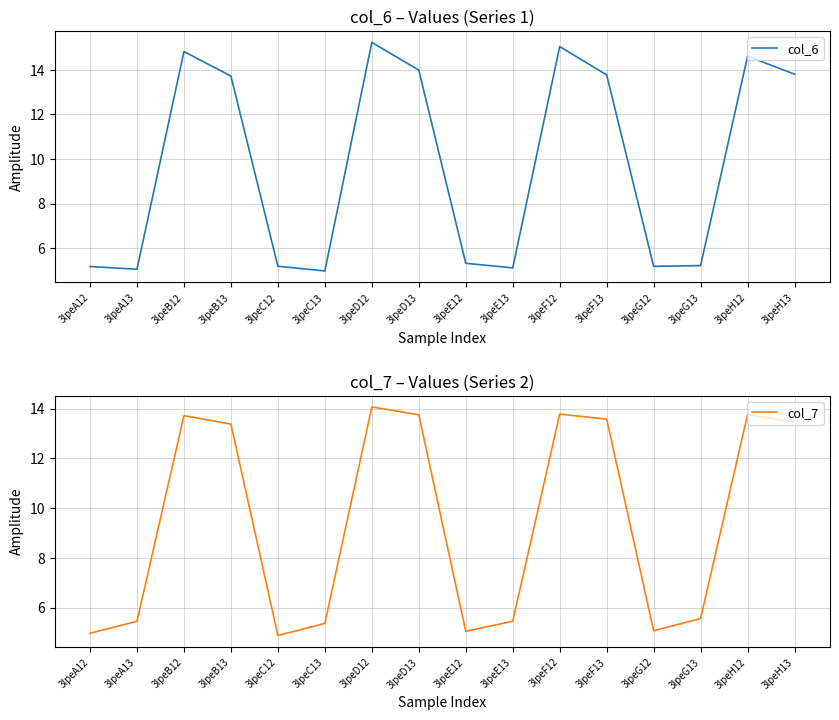

What is the value of the col_6 point at the 16th from the left?

13.8